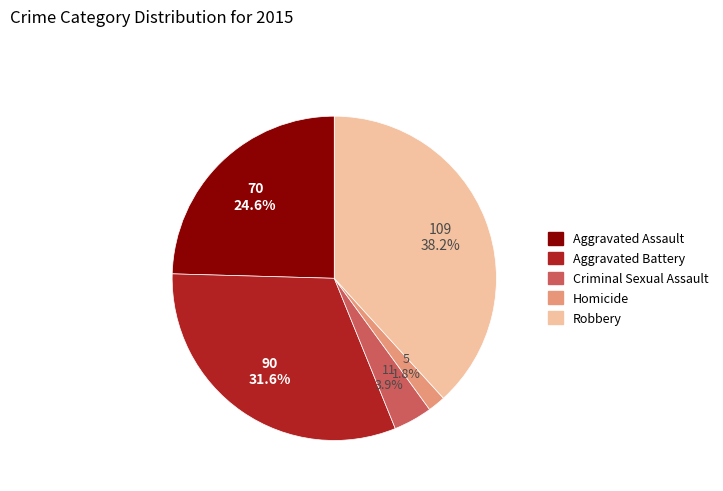

True or false: Robbery accounts for 27% of the total.

False